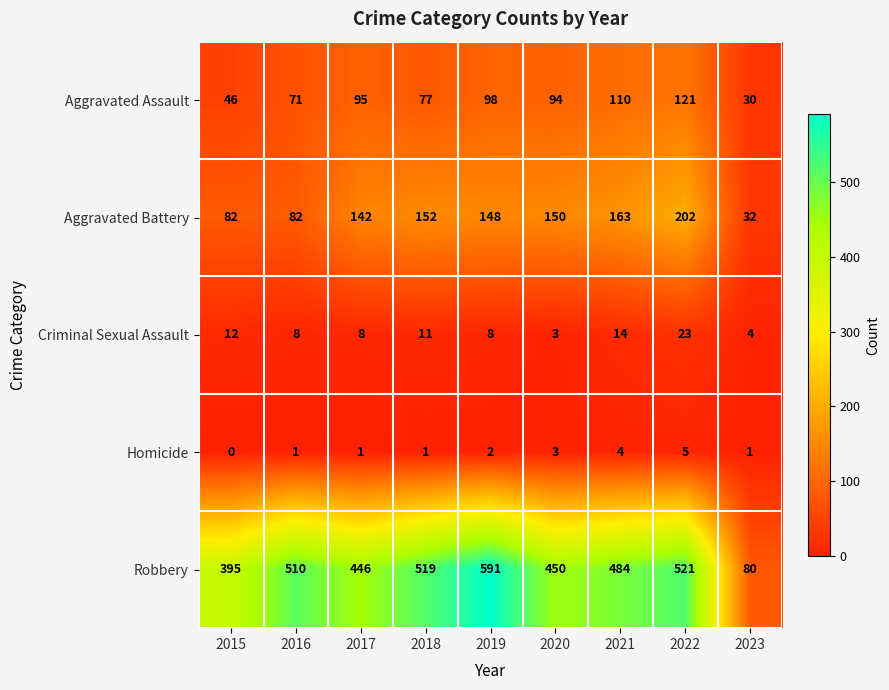

At which category is the sum across all series the highest?

2022